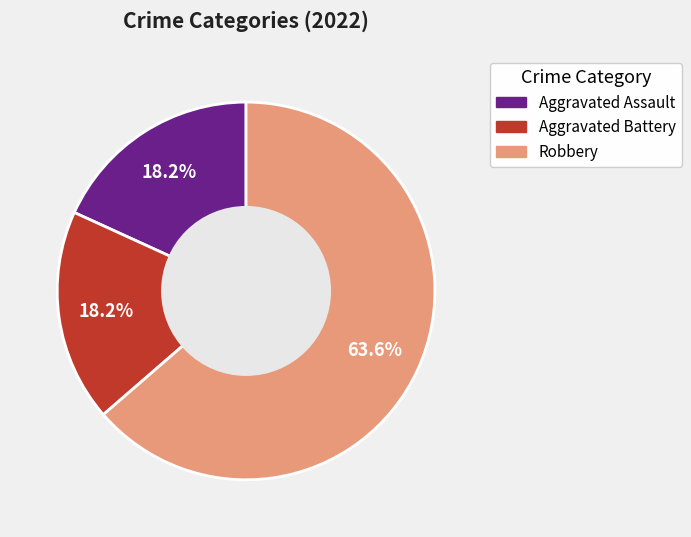

Is there any slice that represents more than half of the pie?

Yes